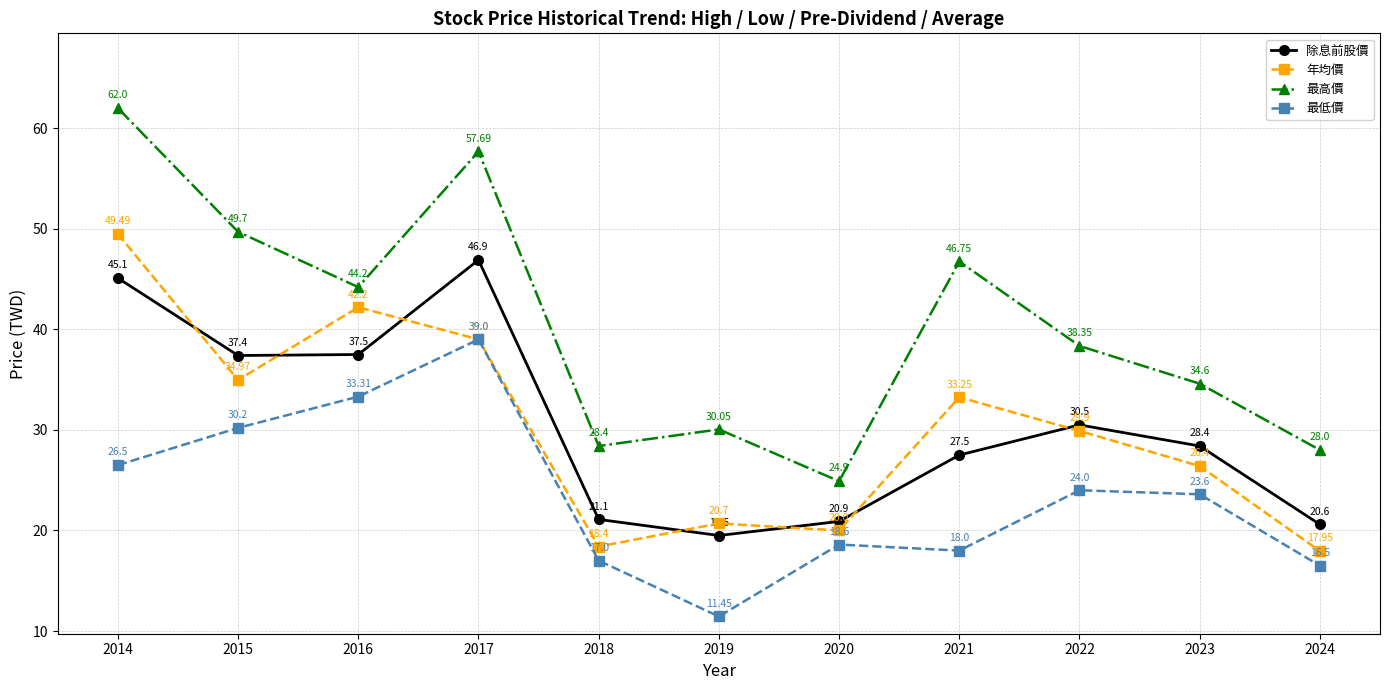

What is the difference between the highest and lowest values at 2017?

18.7